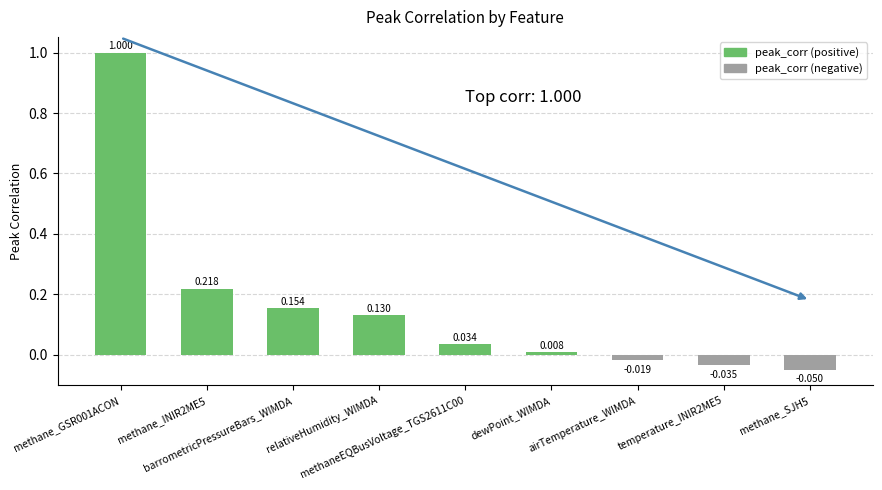

Where does the data first go above 0?

methane_GSR001ACON